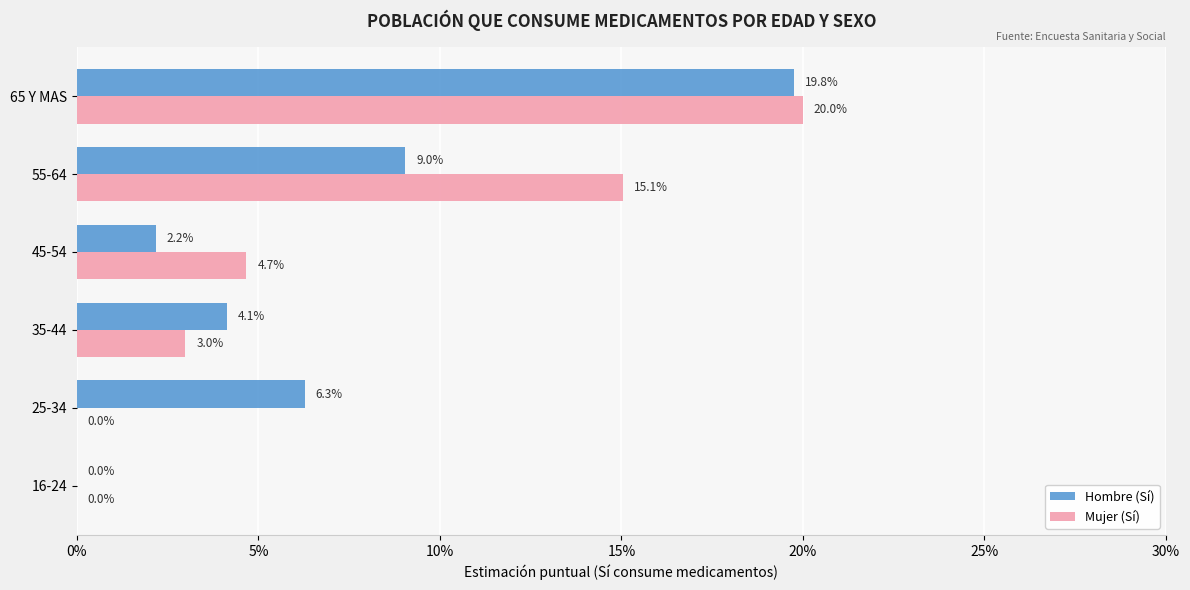

What are all the series names shown in the legend?

Hombre (Sí), Mujer (Sí)